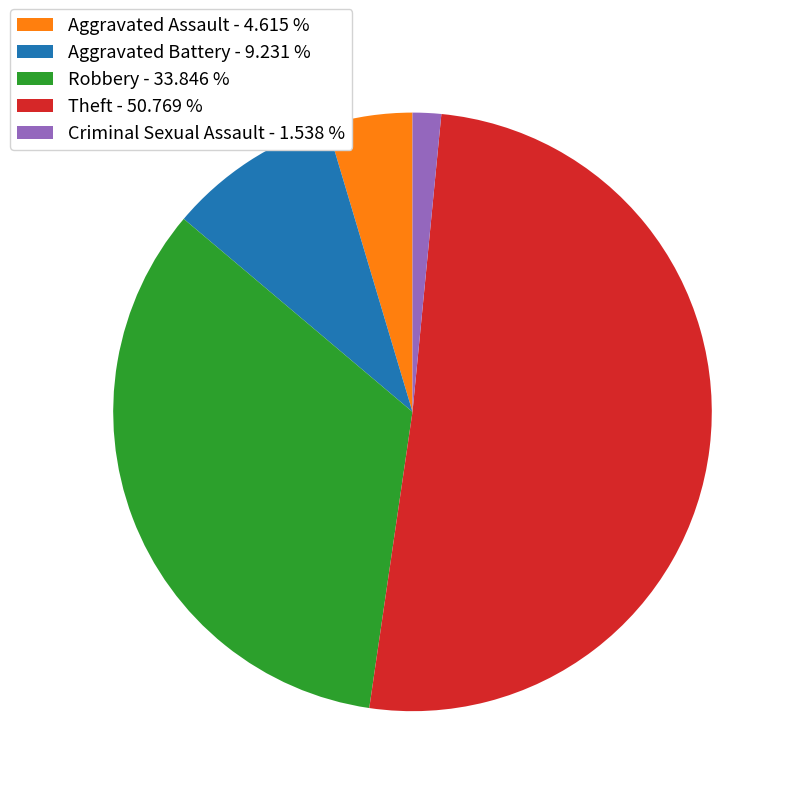

Between Aggravated Assault - 4.615 % and Aggravated Battery - 9.231 %, which is larger?

Aggravated Battery - 9.231 %